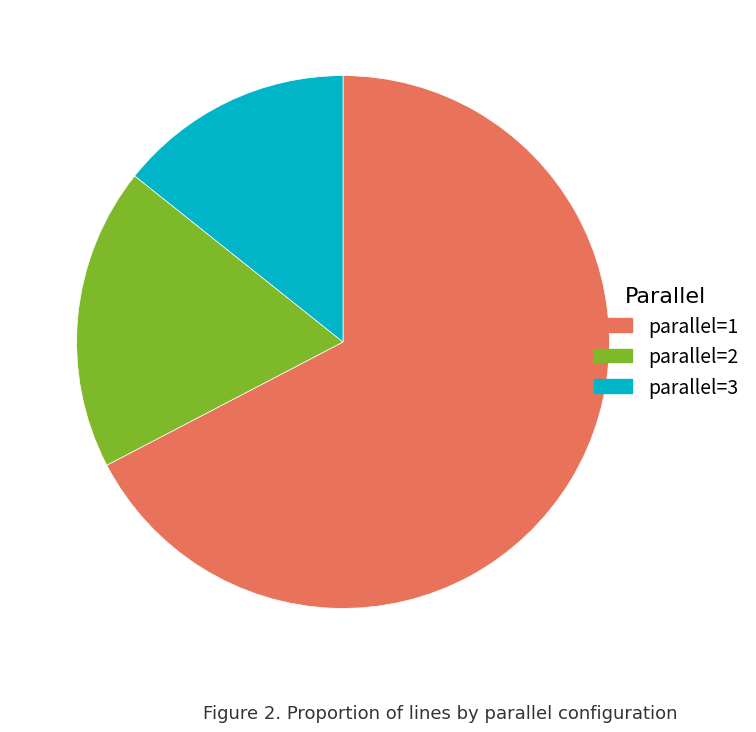

Which has a higher value, parallel=2 or parallel=1?

parallel=1